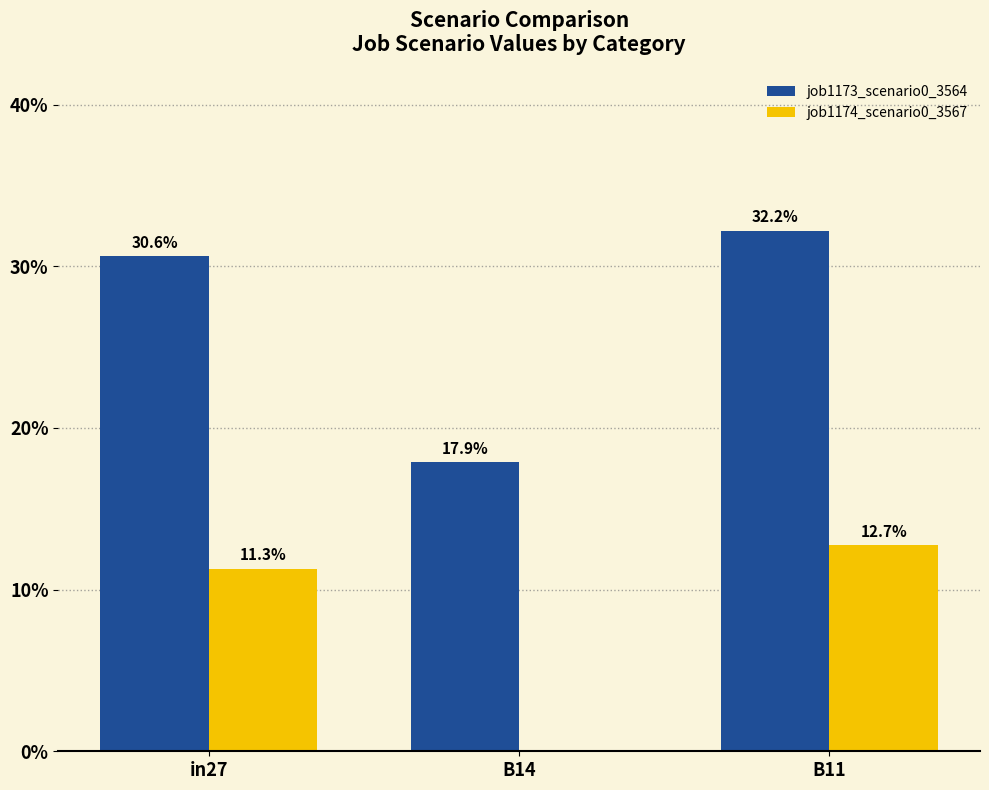

Which category has the highest value in the job1174_scenario0_3567 series?

B11